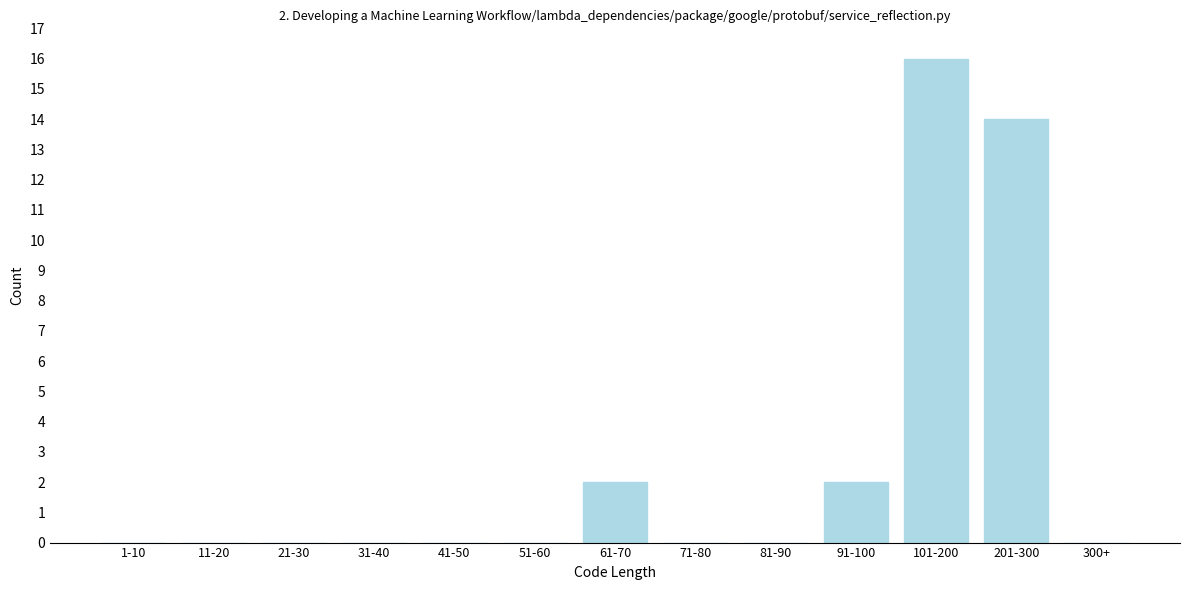

Reading left to right, list all the values displayed in this chart.

1-10=0	11-20=0	21-30=0	31-40=0	41-50=0	51-60=0	61-70=2	71-80=0	81-90=0	91-100=2	101-200=16	201-300=14	300+=0